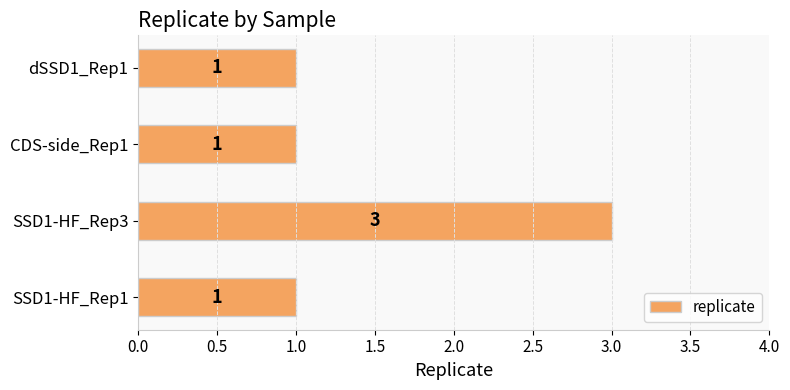

What is the greatest value displayed?

3